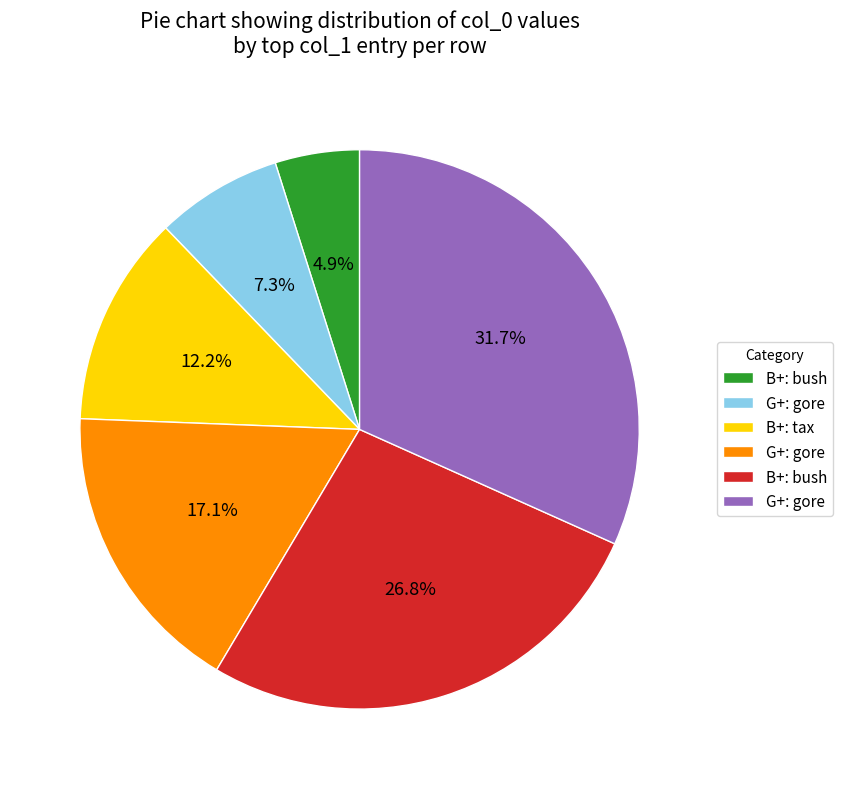

Does any single category account for the majority?

No